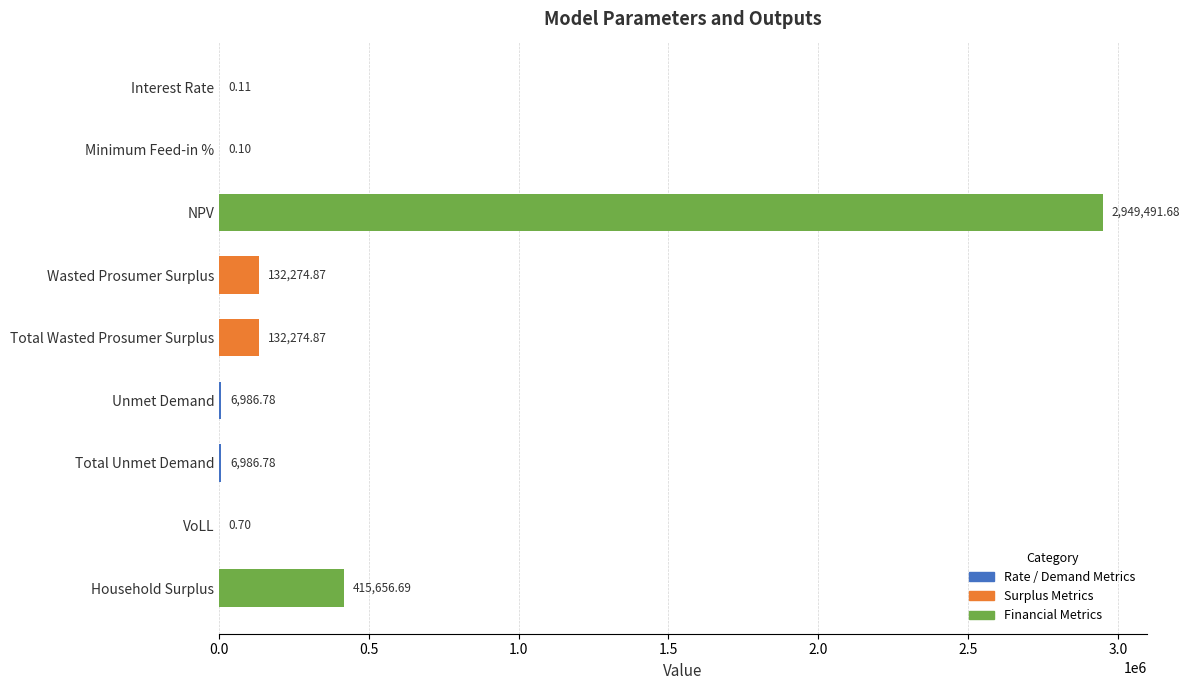

Where is the data nearest to the value 1474745?

Household Surplus